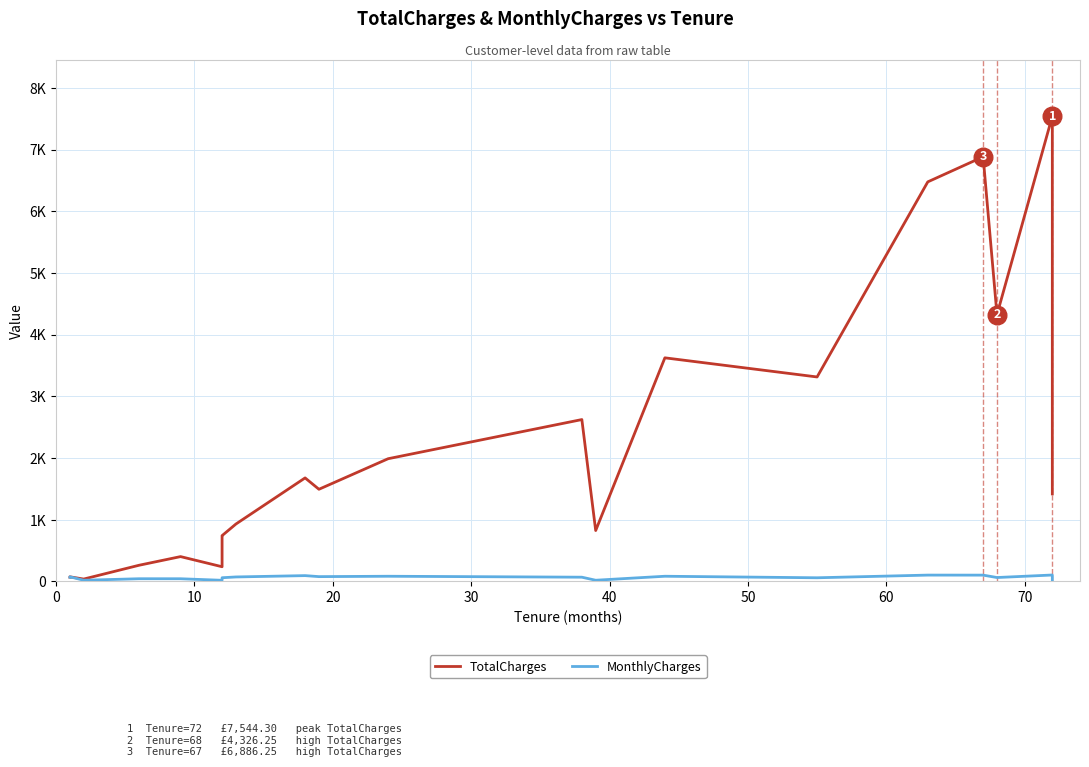

Is the value of MonthlyCharges at 11 greater than the value of TotalCharges at 16?

No